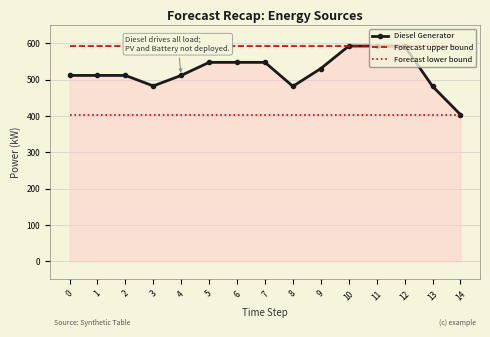

List the series in order of their overall mean, highest first.

Forecast upper bound, Diesel Generator, Forecast lower bound